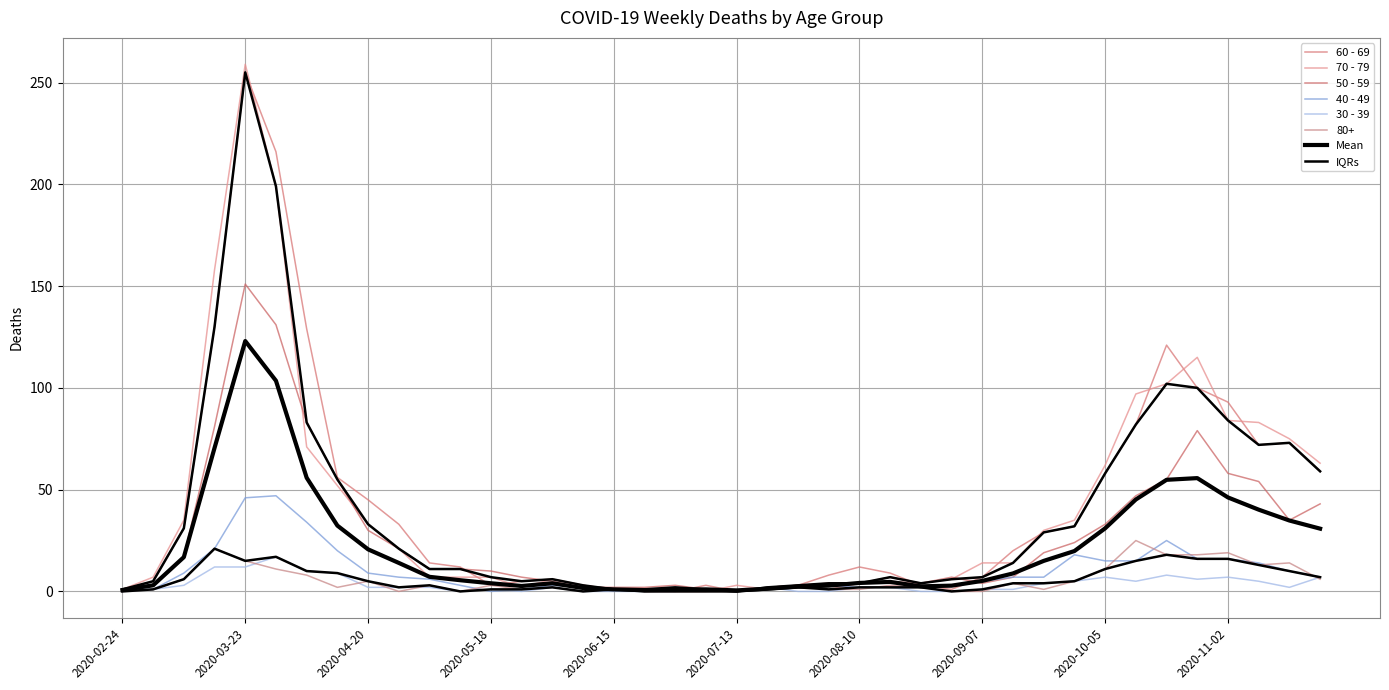

Reading right to left, what are all the values shown in this chart?

60 - 69: 59	73	72	93	100	121	82	58	32	29	20	7	1	3	9	12	8	3	2	0	3	0	0	1	3	6	5	3	12	14	33	45	56	129	216	255	130	31	5	1
70 - 79: 63	75	83	84	115	102	97	62	35	30	14	14	6	4	5	4	1	3	1	3	0	0	1	1	3	6	2	7	7	7	21	33	52	71	199	259	158	35	7	1
50 - 59: 43	35	54	58	79	55	47	33	24	19	7	4	7	4	7	4	4	3	1	0	1	3	2	2	2	5	7	10	11	11	21	30	55	83	131	151	81	17	3	1
40 - 49: 7	10	14	16	16	25	15	15	18	7	7	5	3	2	2	2	3	2	1	0	1	2	1	1	2	3	1	0	3	6	7	9	20	34	47	46	21	9	1	1
30 - 39: 7	2	5	7	6	8	5	7	5	4	1	1	0	0	2	2	0	0	2	0	1	0	0	0	0	2	0	1	0	2	2	2	9	10	17	12	12	3	1	0
80+: 6	14	13	19	18	18	25	11	5	1	4	0	0	2	3	1	1	3	1	0	0	0	0	1	0	2	1	3	0	3	0	5	2	8	11	15	21	6	1	0